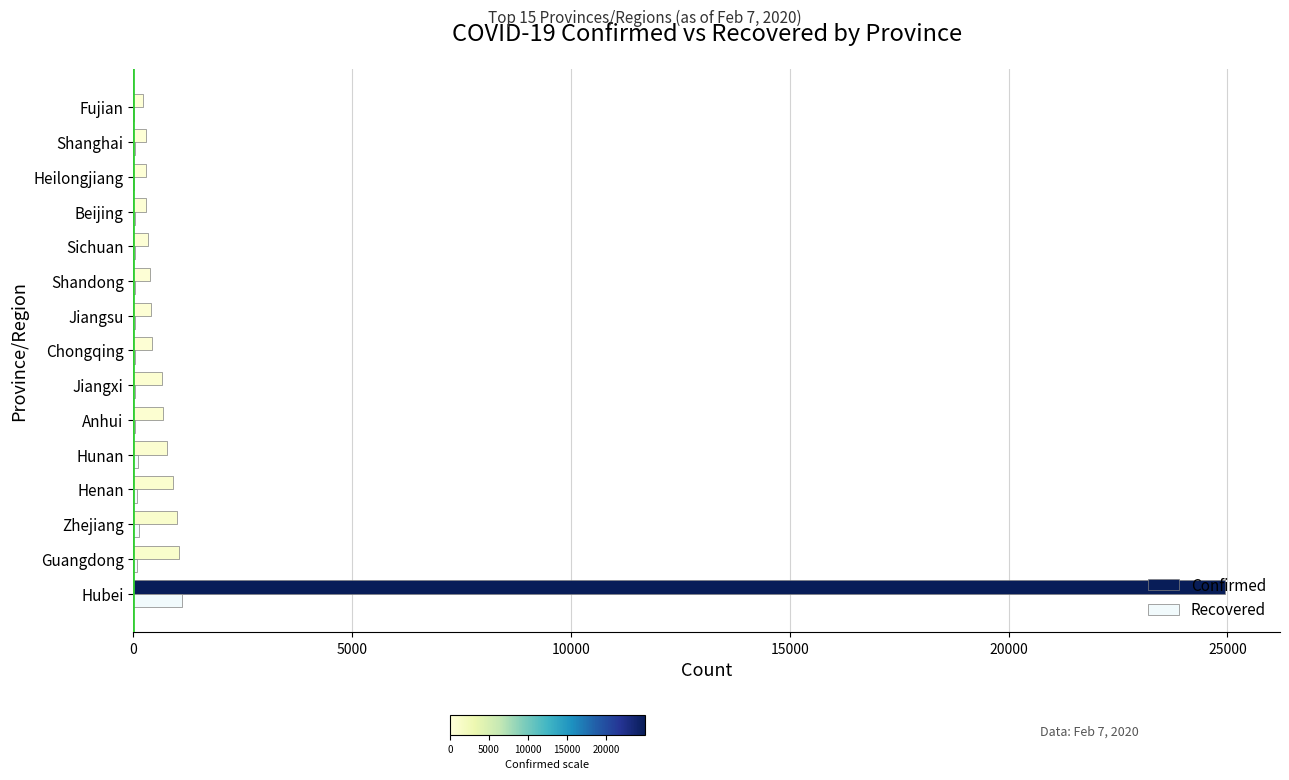

At which category is the sum across all series the highest?

Hubei